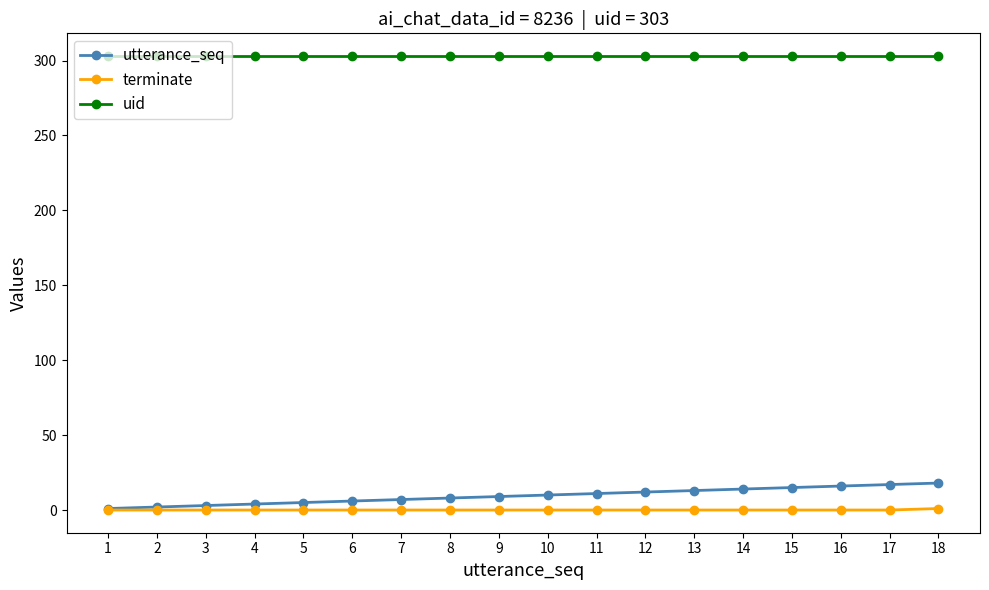

What is the total value across all series at 13?

316